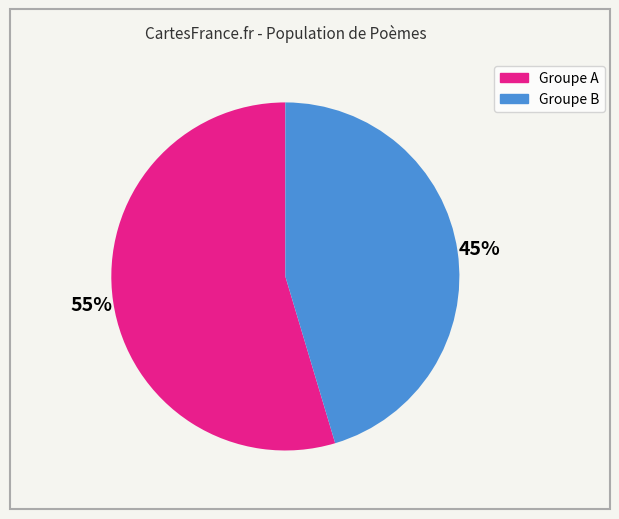

To the nearest percent, what is the average slice percentage?

50%